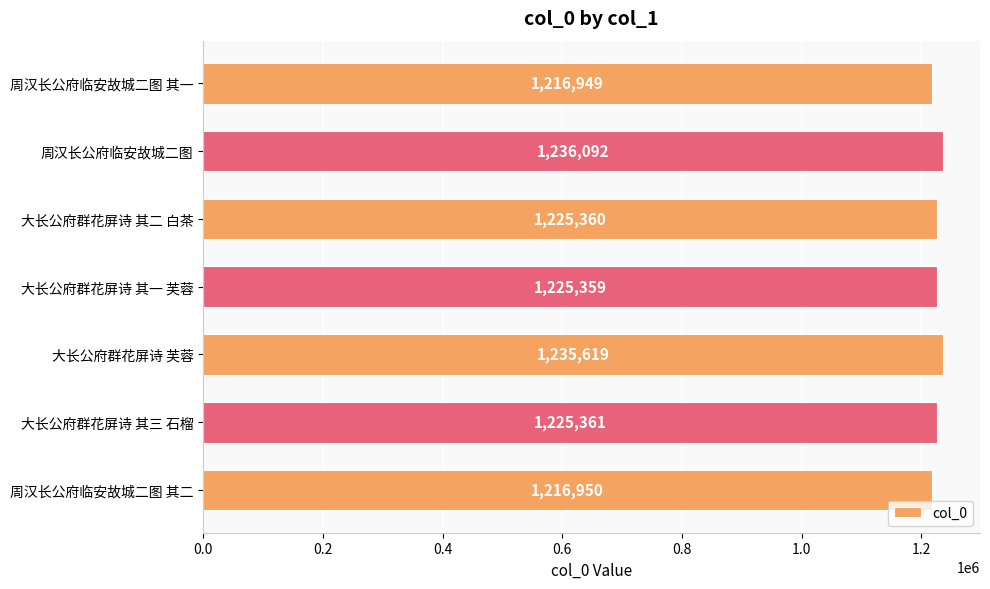

Reading top to bottom, extract all data points from this chart.

周汉长公府临安故城二图 其一=1216949	周汉长公府临安故城二图=1236092	大长公府群花屏诗 其二 白茶=1225360	大长公府群花屏诗 其一 芙蓉=1225359	大长公府群花屏诗 芙蓉=1235619	大长公府群花屏诗 其三 石榴=1225361	周汉长公府临安故城二图 其二=1216950